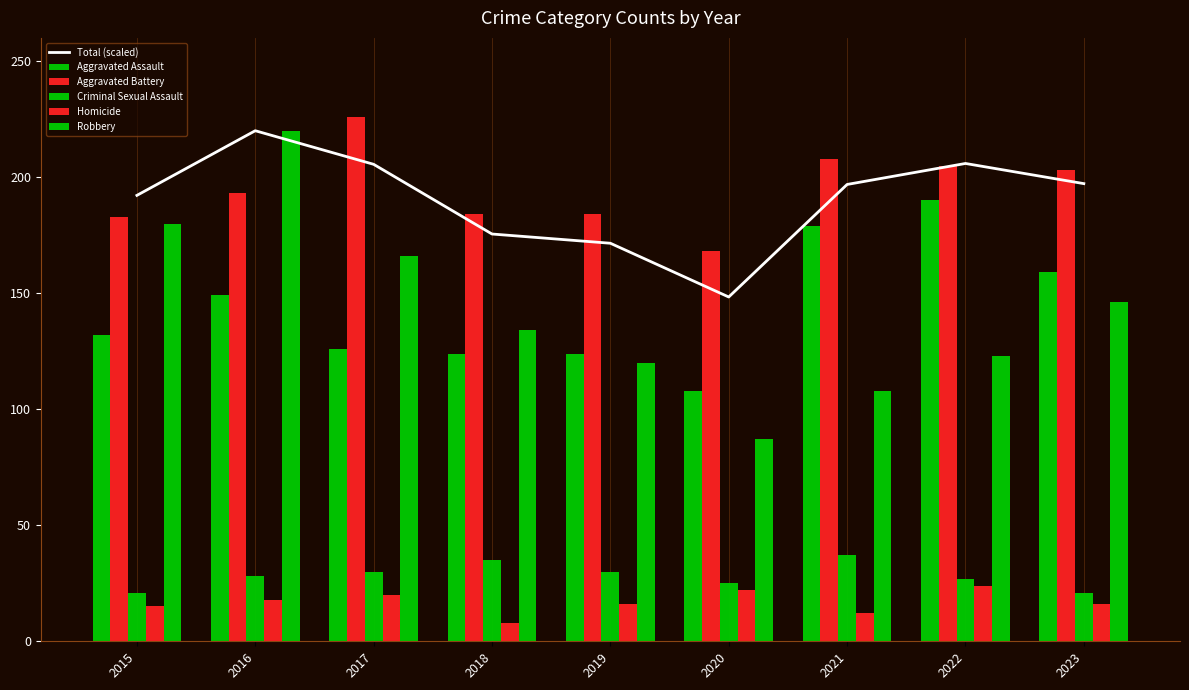

Which category has the lowest value in the Homicide series?

2018